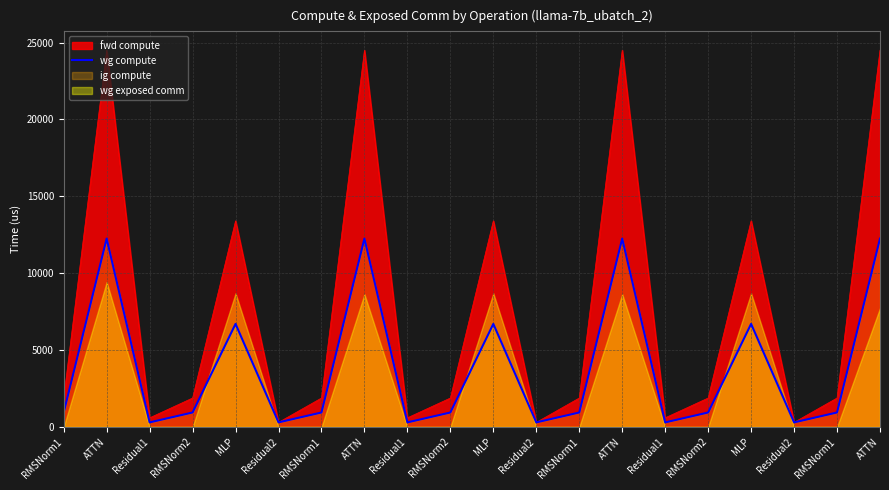

Rank the categories by value from highest to lowest.

ATTN, ATTN, ATTN, ATTN, MLP, MLP, MLP, RMSNorm1, RMSNorm2, RMSNorm1, RMSNorm2, RMSNorm1, RMSNorm2, RMSNorm1, Residual1, Residual2, Residual1, Residual2, Residual1, Residual2